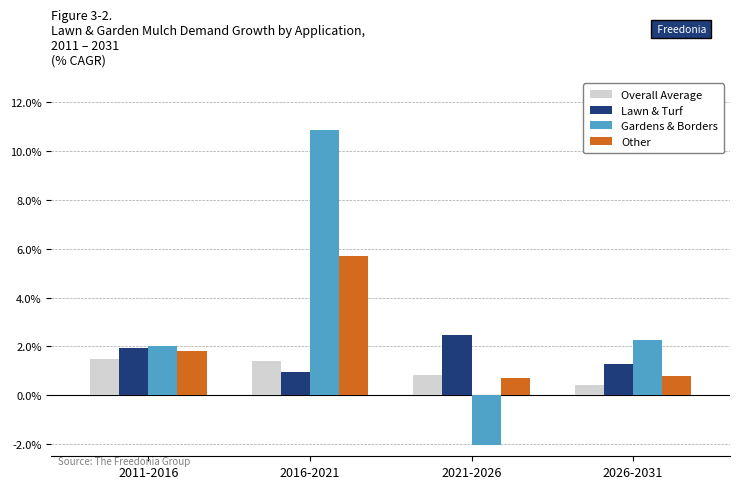

How many data points in Overall Average are less than 1?

2